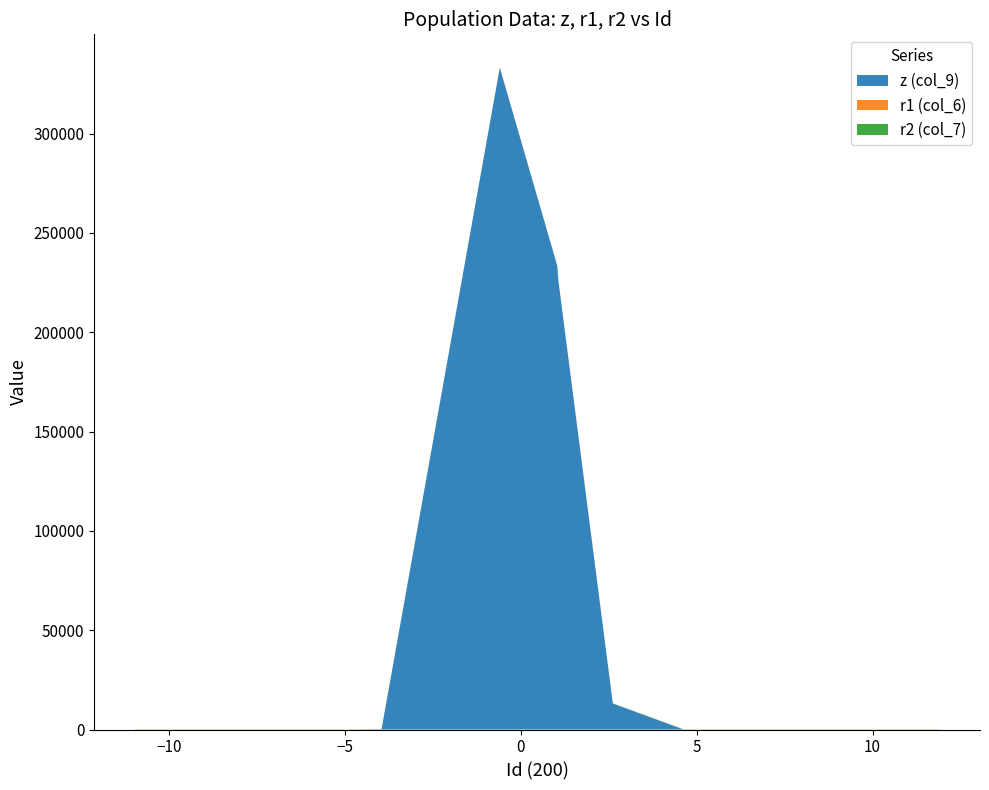

What is the maximum value for z (col_9)?

333190.1